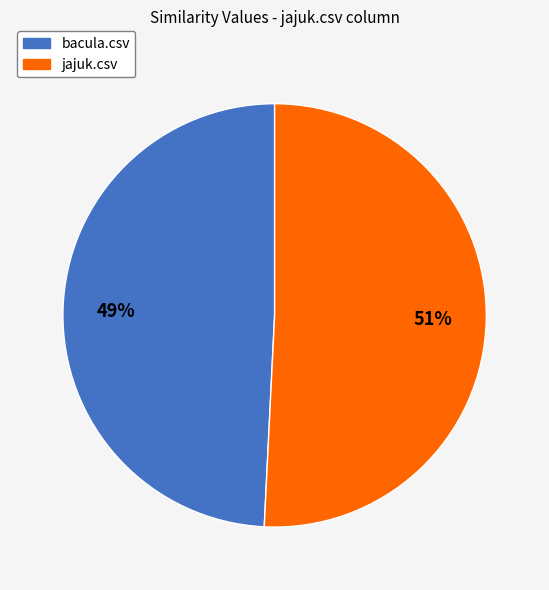

Which slice is the largest?

jajuk.csv